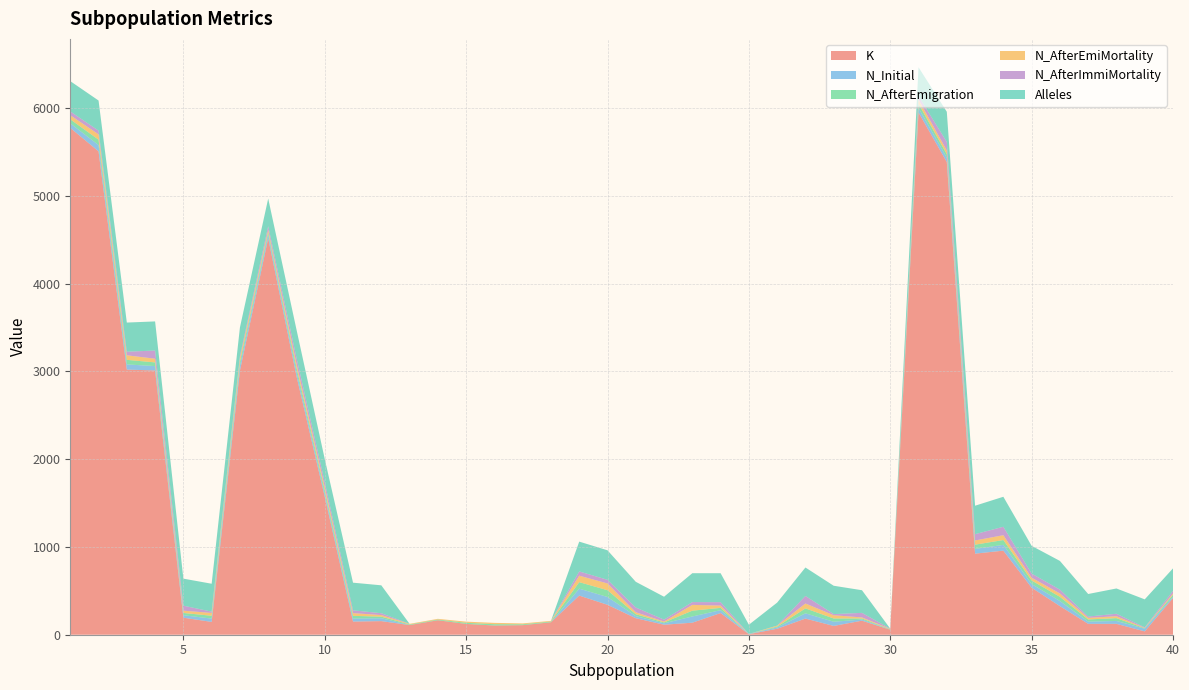

Reading left to right, extract all data points from this chart.

K: 1=5775	2=5508	3=3021	4=3011	5=194	6=146	7=3009	8=4517	9=2946	10=1572	11=150	12=155	13=110	14=165	15=123	16=105	17=109	18=142	19=446	20=341	21=188	22=114	23=137	24=247	25=6	26=68	27=184	28=100	29=160	30=57	31=5951	32=5386	33=924	34=958	35=536	36=326	37=124	38=124	39=38	40=418
N_Initial: 1=52	2=72	3=59	4=50	5=28	6=38	7=55	8=40	9=49	10=34	11=34	12=33	13=0	14=0	15=0	16=0	17=0	18=0	19=79	20=89	21=24	22=16	23=71	24=33	25=3	26=15	27=60	28=48	29=13	30=0	31=51	32=49	33=54	34=66	35=42	36=58	37=25	38=33	39=31	40=15
N_AfterEmigration: 1=46	2=61	3=52	4=42	5=26	6=32	7=44	8=28	9=47	10=39	11=31	12=18	13=7	14=8	15=13	16=15	17=10	18=8	19=74	20=77	21=22	22=10	23=66	24=26	25=0	26=10	27=56	28=37	29=12	30=5	31=48	32=41	33=48	34=55	35=40	36=48	37=25	38=32	39=5	40=22
N_AfterEmiMortality: 1=46	2=61	3=52	4=42	5=26	6=32	7=44	8=28	9=47	10=39	11=31	12=18	13=7	14=8	15=13	16=15	17=10	18=8	19=74	20=77	21=22	22=10	23=66	24=26	25=0	26=10	27=56	28=37	29=12	30=5	31=48	32=41	33=48	34=55	35=32	36=38	37=18	38=22	39=4	40=15
N_AfterImmiMortality: 1=44	2=42	3=41	4=93	5=57	6=15	7=23	8=42	9=68	10=54	11=32	12=21	13=0	14=0	15=0	16=0	17=0	18=0	19=48	20=42	21=54	22=22	23=32	24=39	25=0	26=1	27=86	28=13	29=52	30=2	31=39	32=98	33=72	34=96	35=47	36=44	37=15	38=28	39=6	40=30
Alleles: 1=345	2=343	3=332	4=332	5=308	6=318	7=326	8=315	9=321	10=264	11=315	12=318	13=0	14=0	15=0	16=0	17=0	18=0	19=340	20=336	21=293	22=261	23=329	24=330	25=105	26=262	27=324	28=323	29=258	30=0	31=329	32=344	33=324	34=342	35=316	36=327	37=257	38=288	39=319	40=256